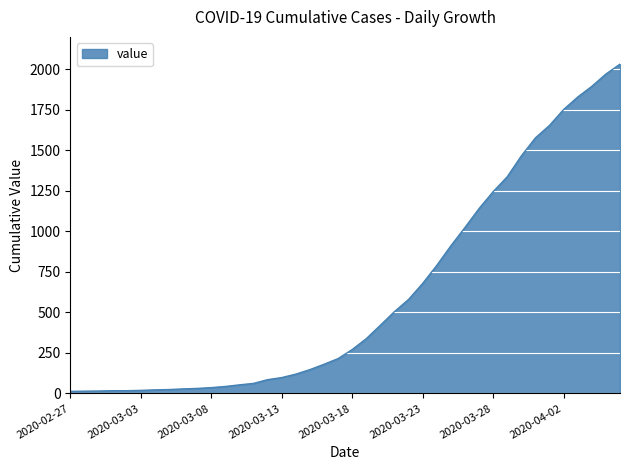

What is the maximum value shown in the chart?

2032